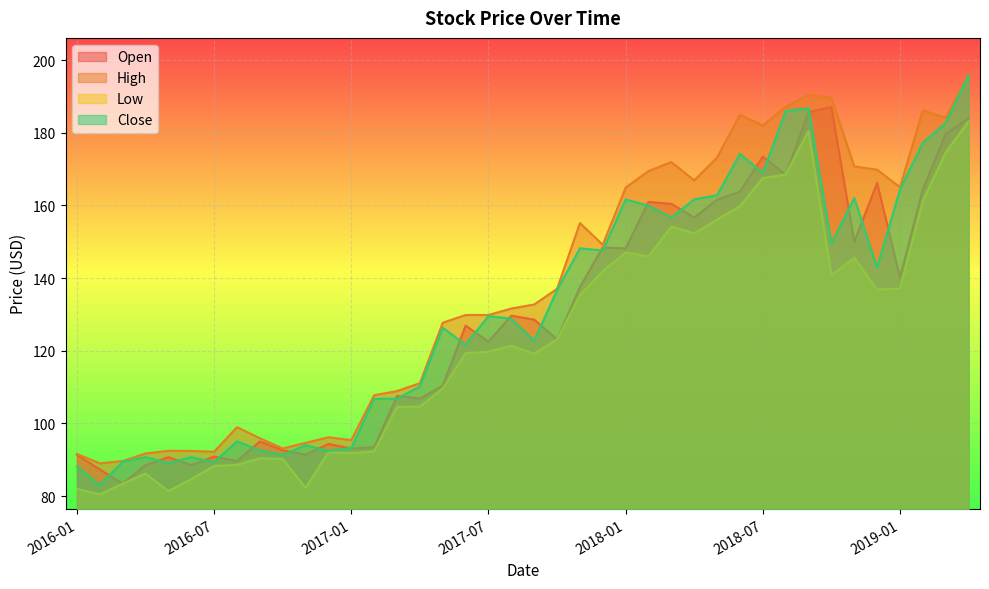

At how many categories does at least one series exceed 83?

40